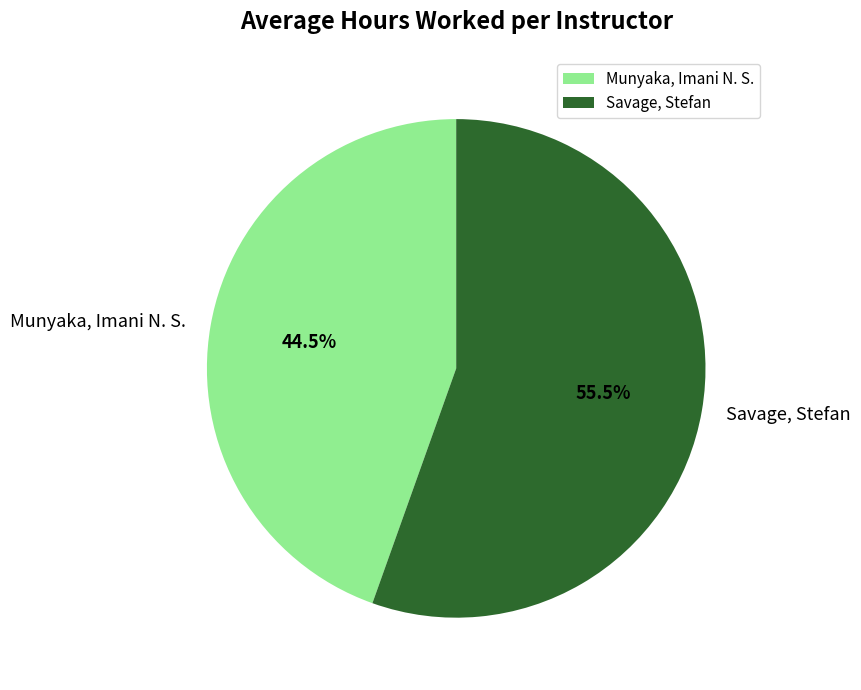

Is there any slice that represents more than half of the pie?

Yes